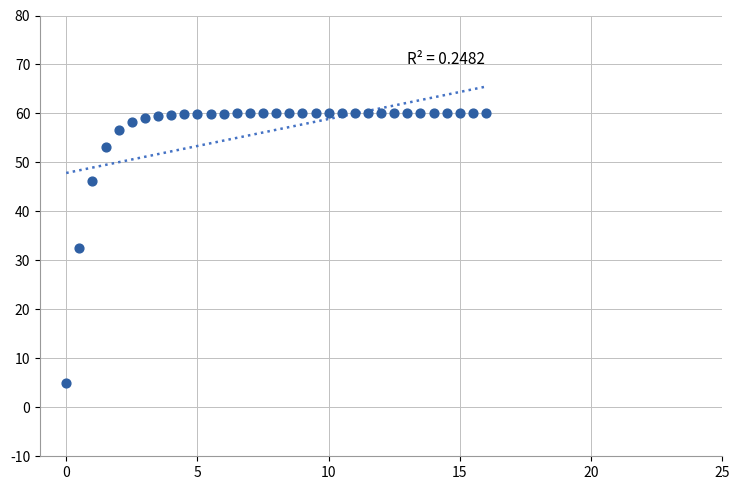

What is the range of Y values (max minus min)?

55.0